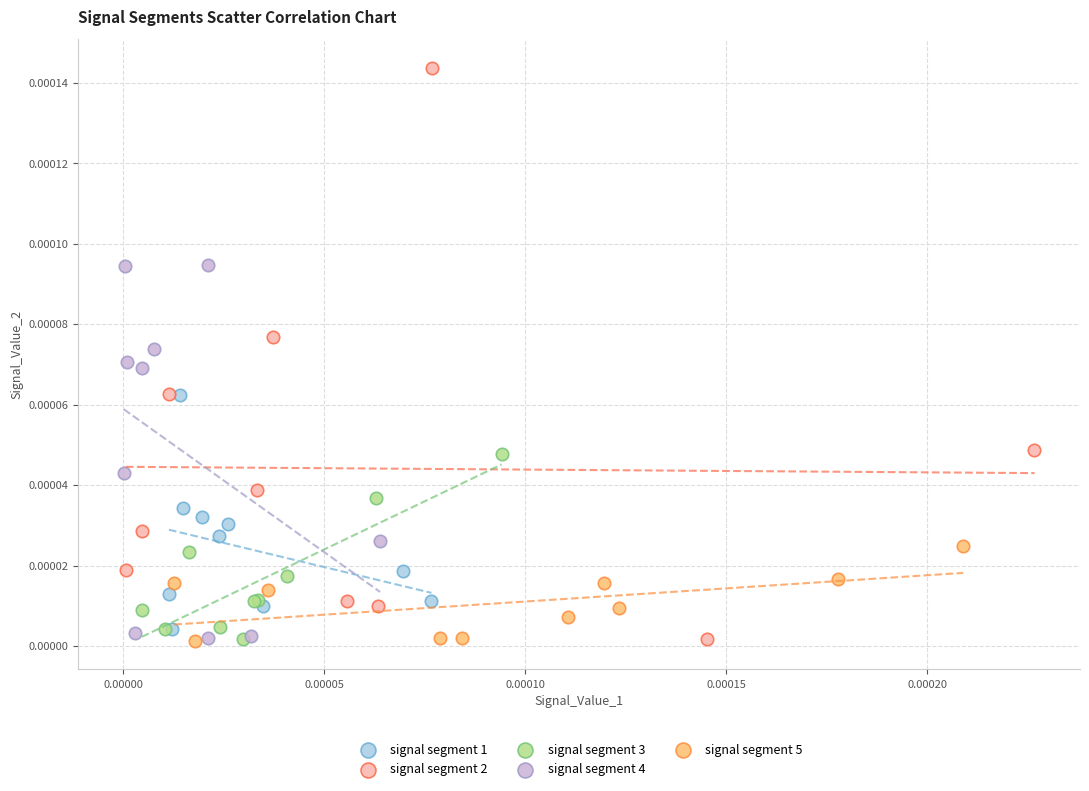

Which series contains the highest Y value?

signal segment 2